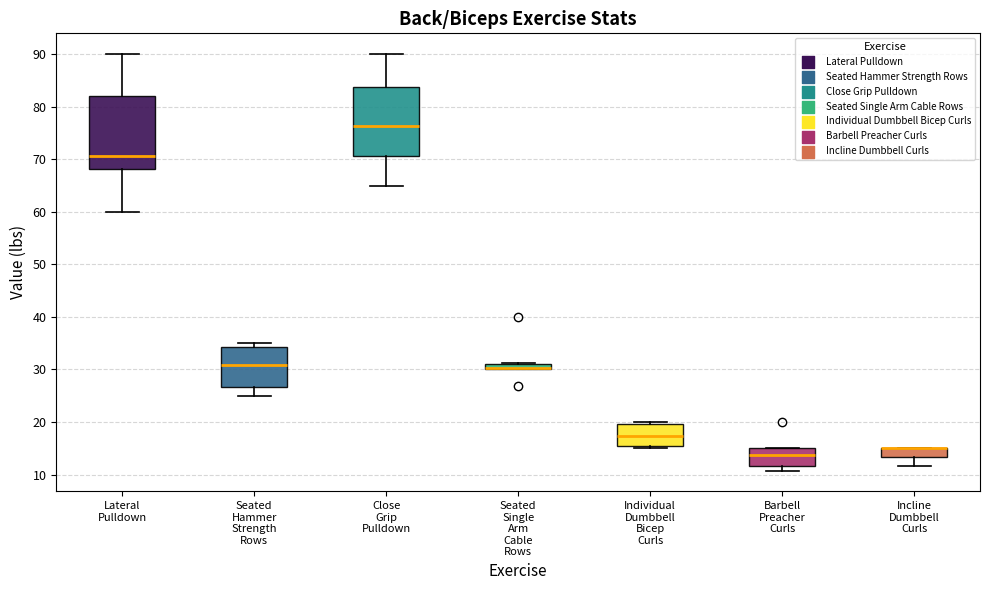

Where is the lower edge of the box for Individual Dumbbell Bicep Curls on the y-axis? The values are not printed on the chart, so give them approximately, as read against the axis.

15